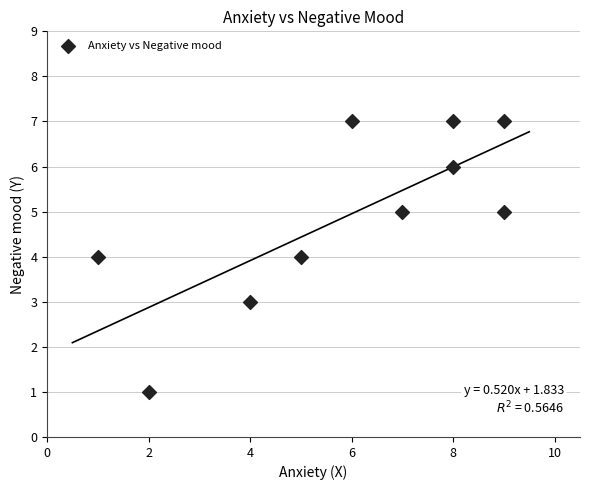

What is the range of Y values (max minus min)?

6